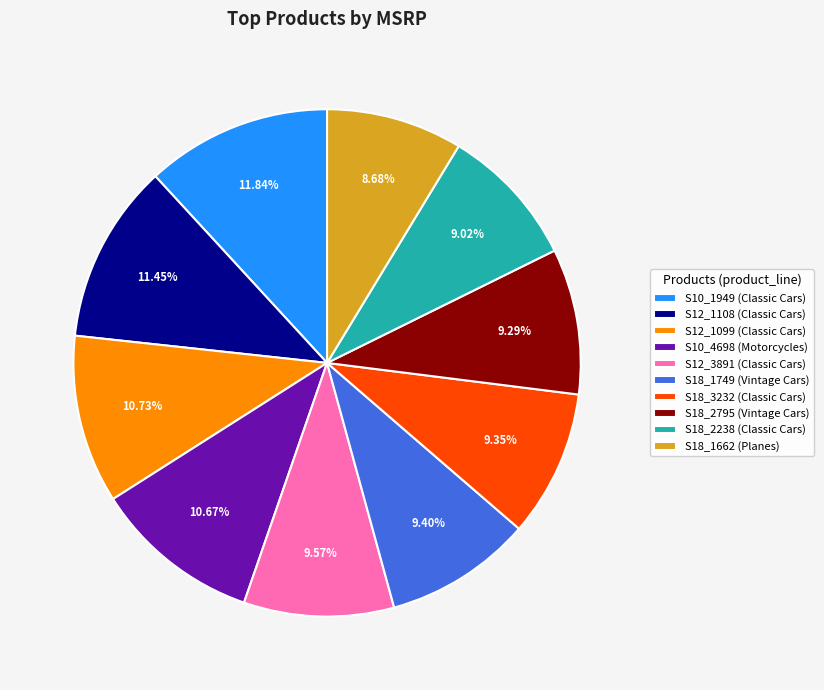

Is there any slice that represents more than half of the pie?

No